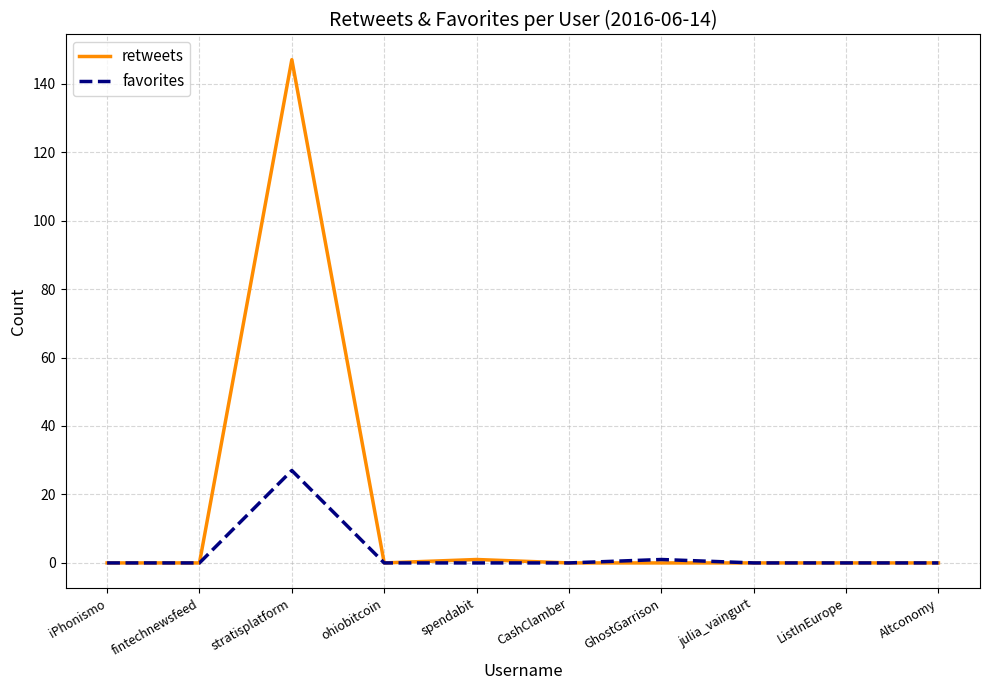

Which series has the widest spread of values?

retweets